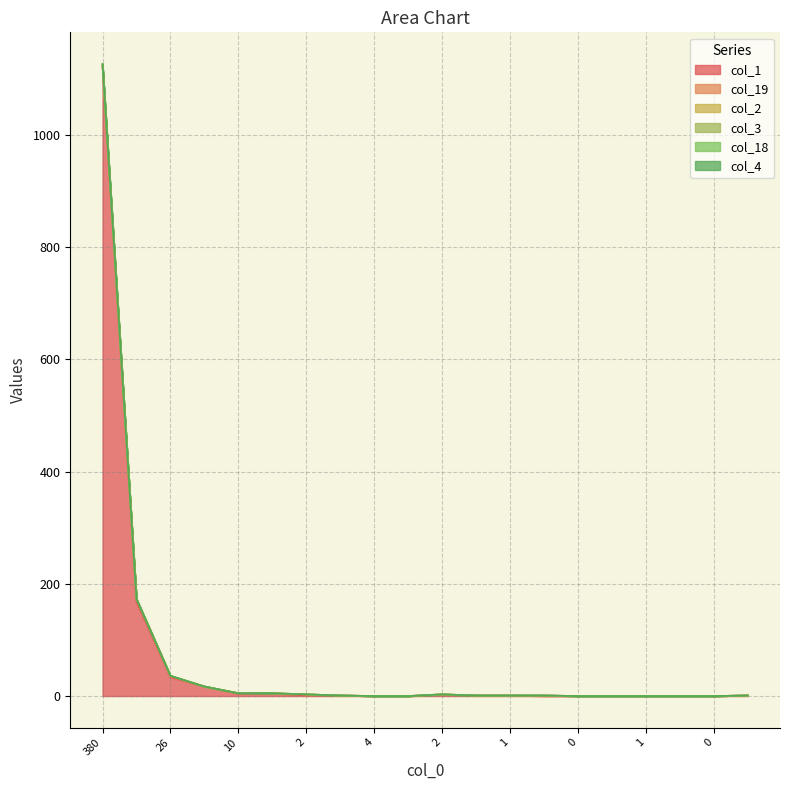

Does the chart display data point markers on the line(s)?

No